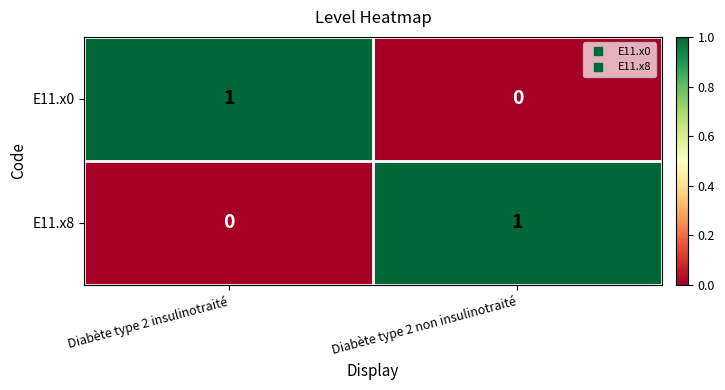

How many categories are shown in the chart?

2